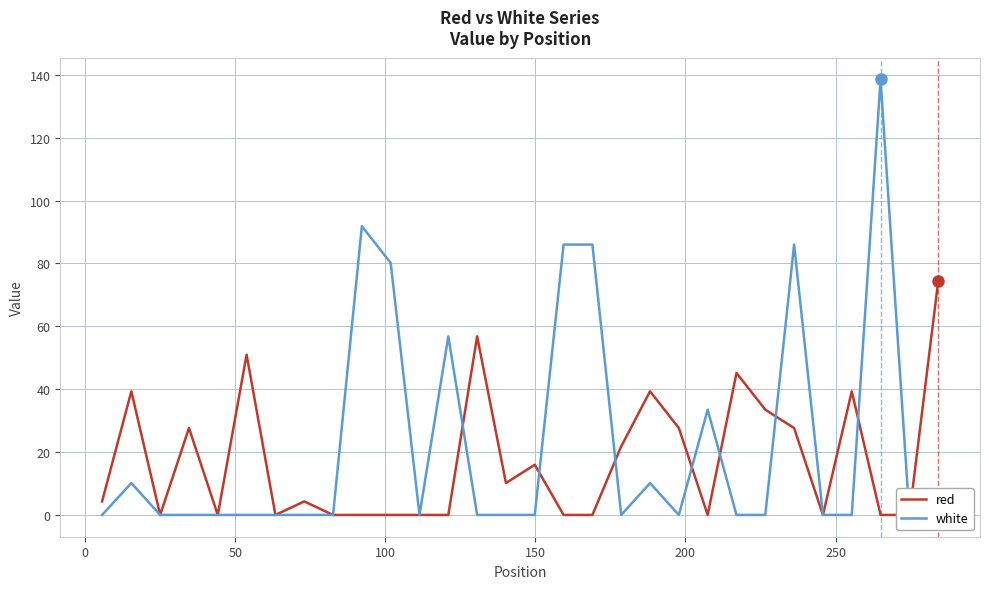

True or false: white has more than 2 interior local peaks.

True